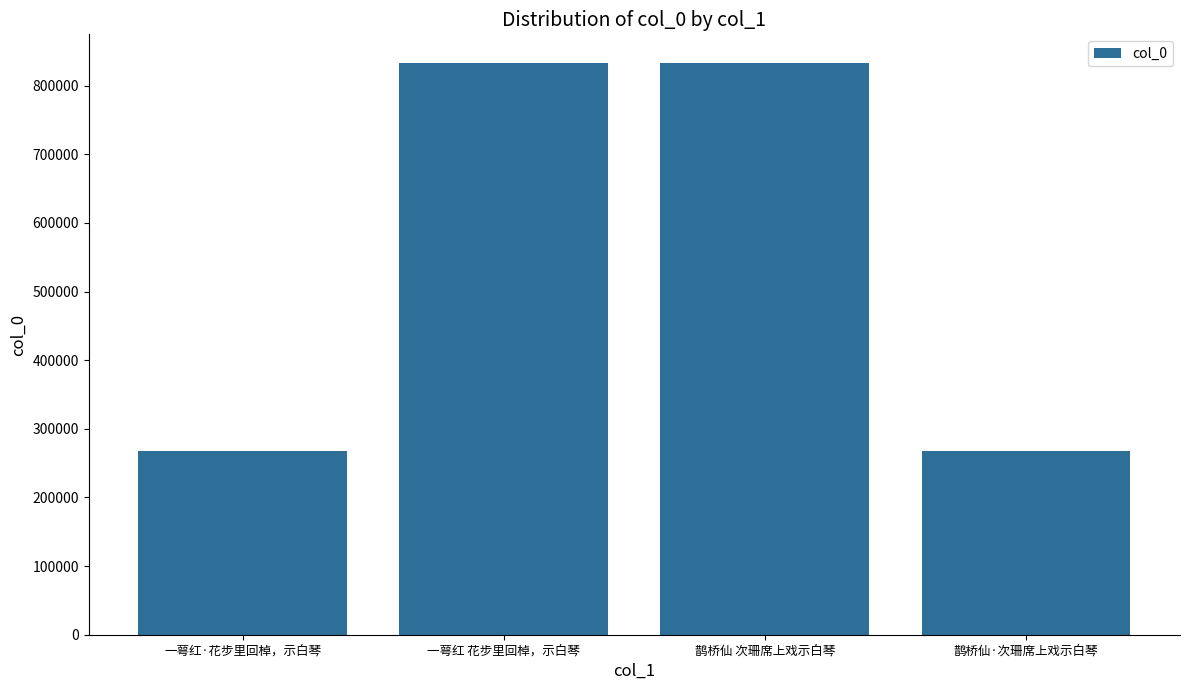

What is the sum of the values at 一萼红 花步里回棹，示白琴 and 一萼红·花步里回棹，示白琴?

1100714